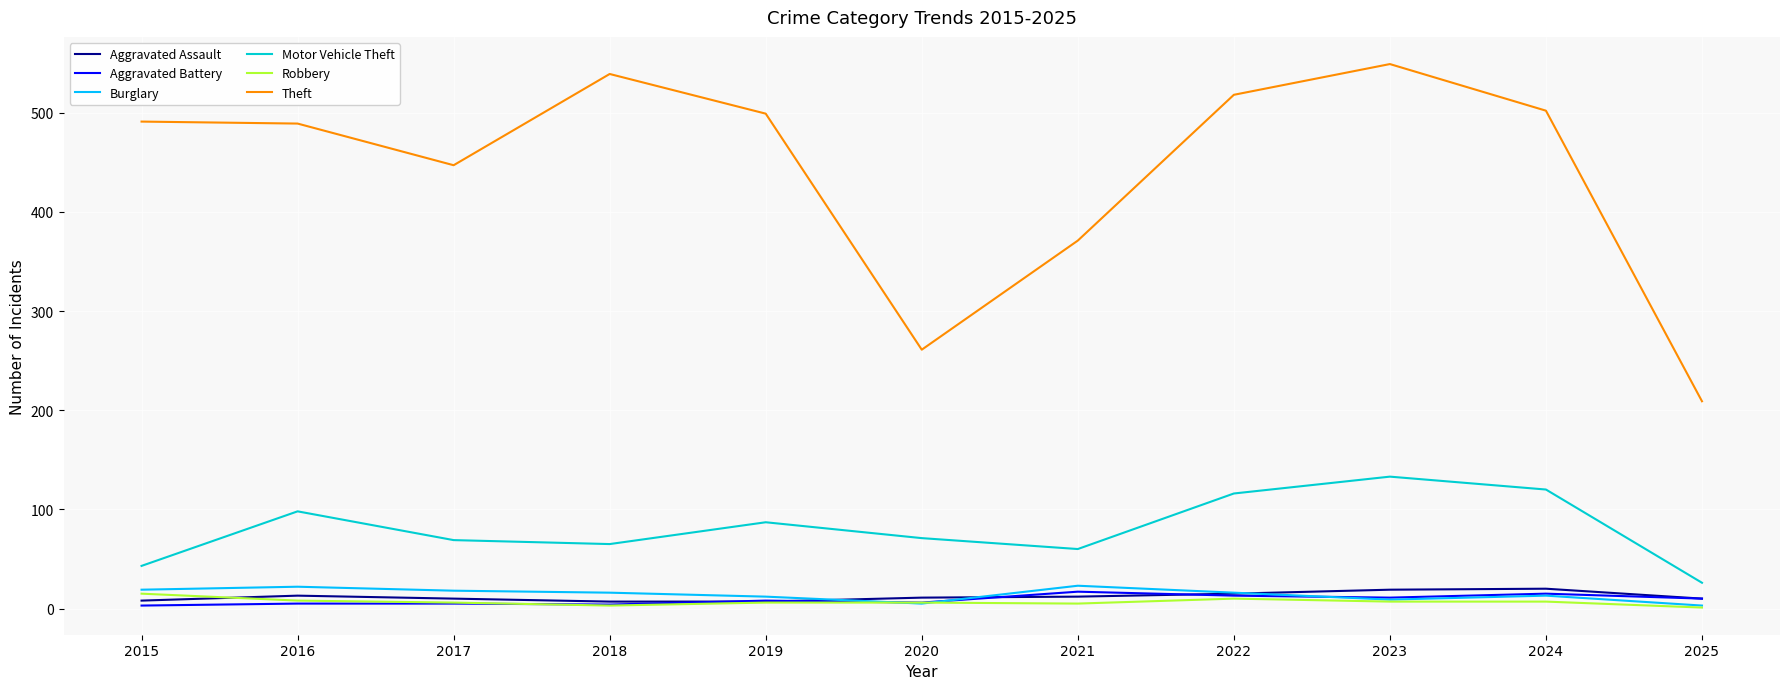

The Aggravated Assault series shows 13 at 2016. True or false?

True